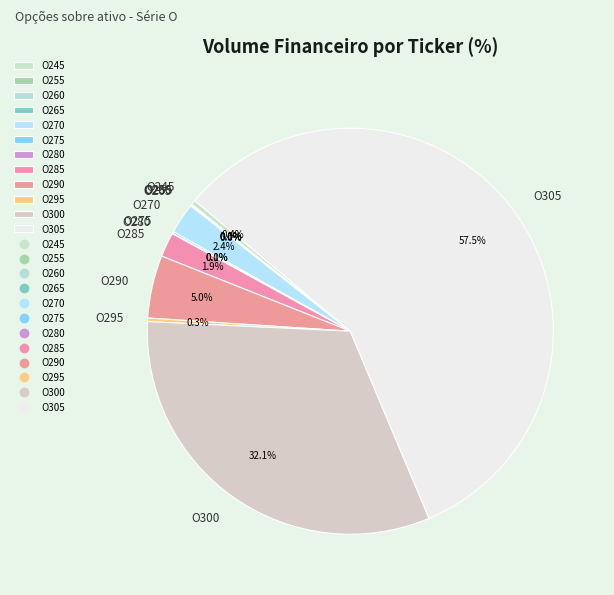

Does O305 represent more than half of the total?

Yes